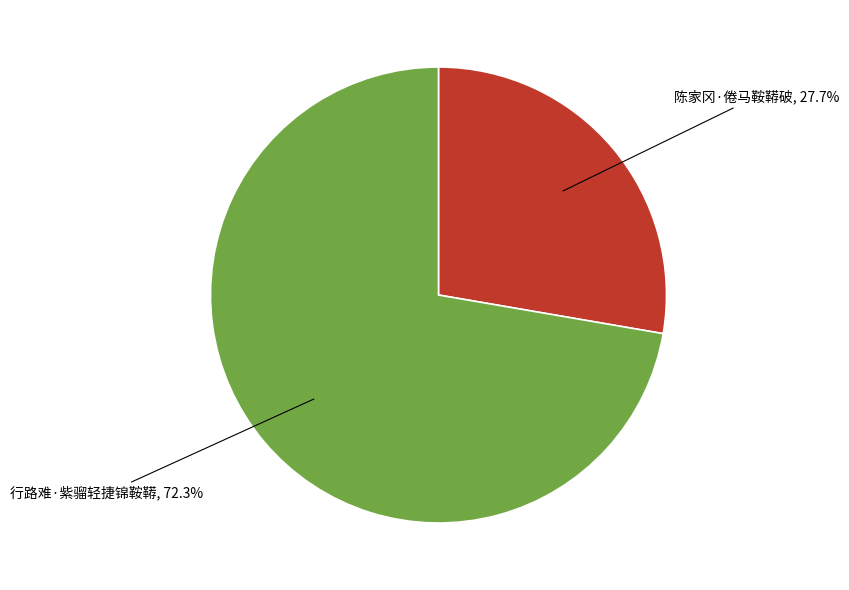

How many segments does this pie chart have?

2